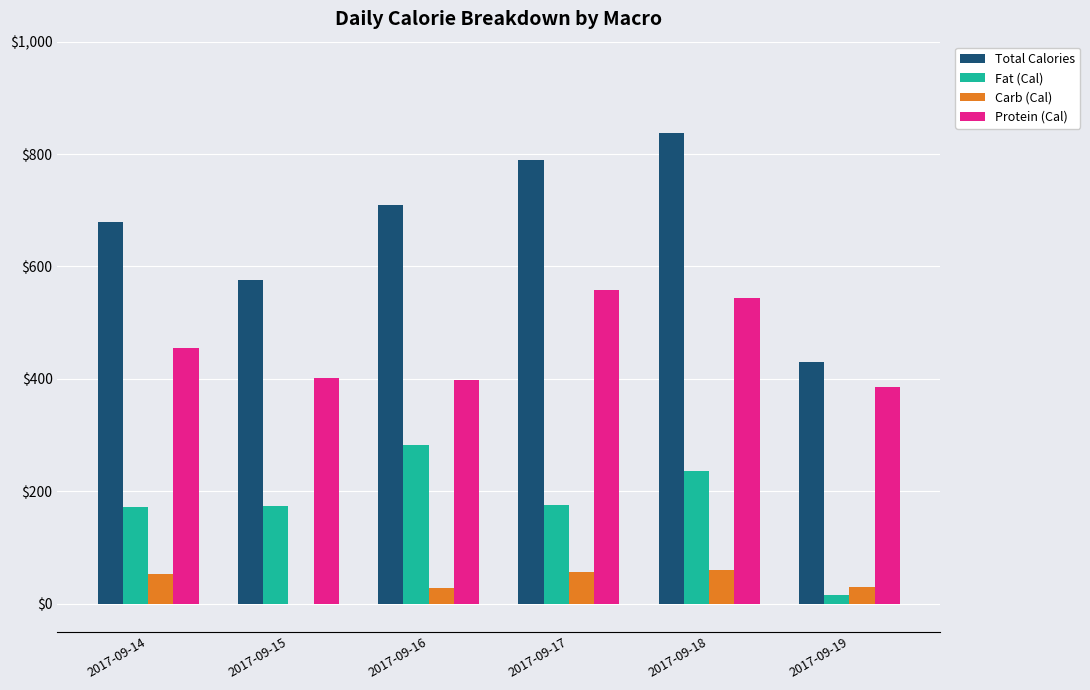

Between 2017-09-15 and 2017-09-18, which series saw the biggest shift?

Total Calories